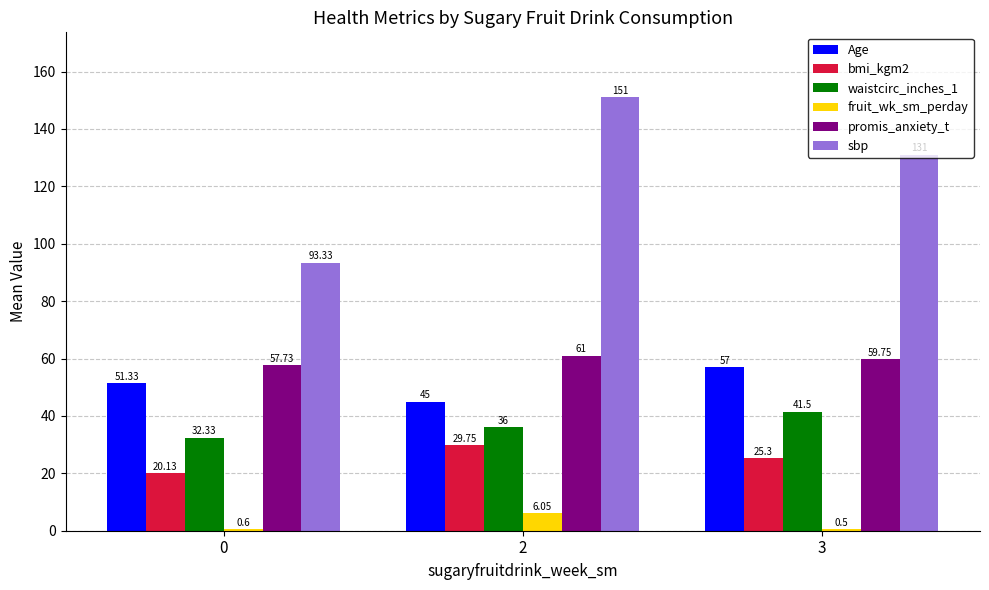

What is the total value across all series at 2?

328.8